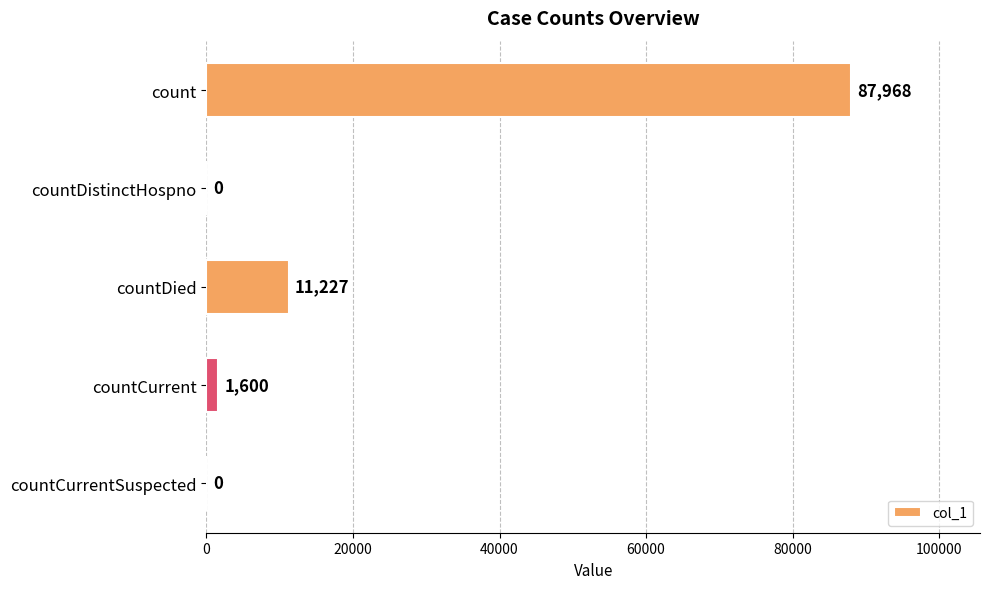

Are the bars grouped side by side (vs. stacked)?

No